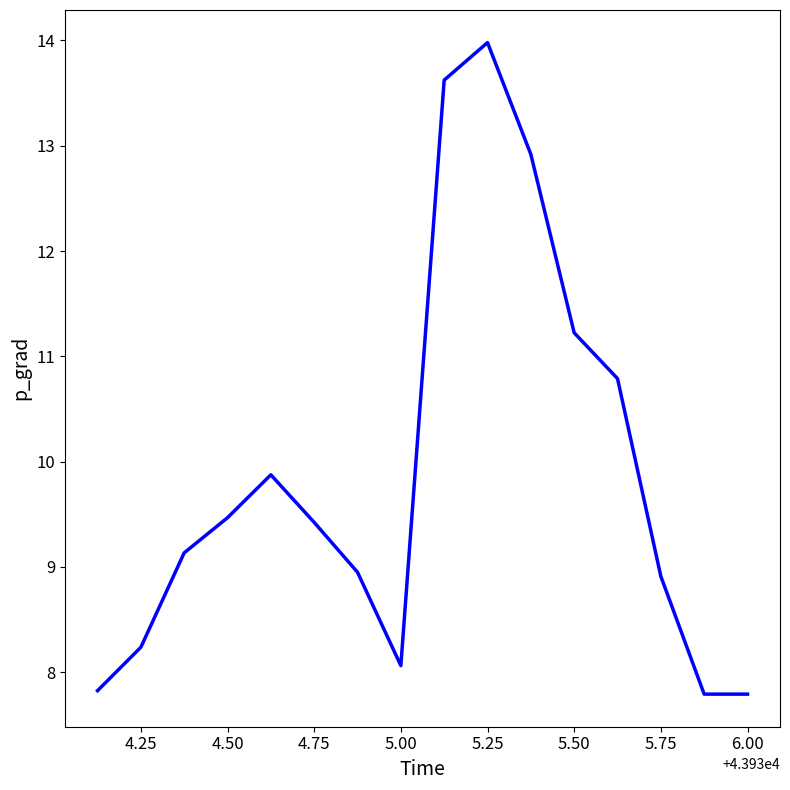

What is the minimum value shown in the chart?

7.8